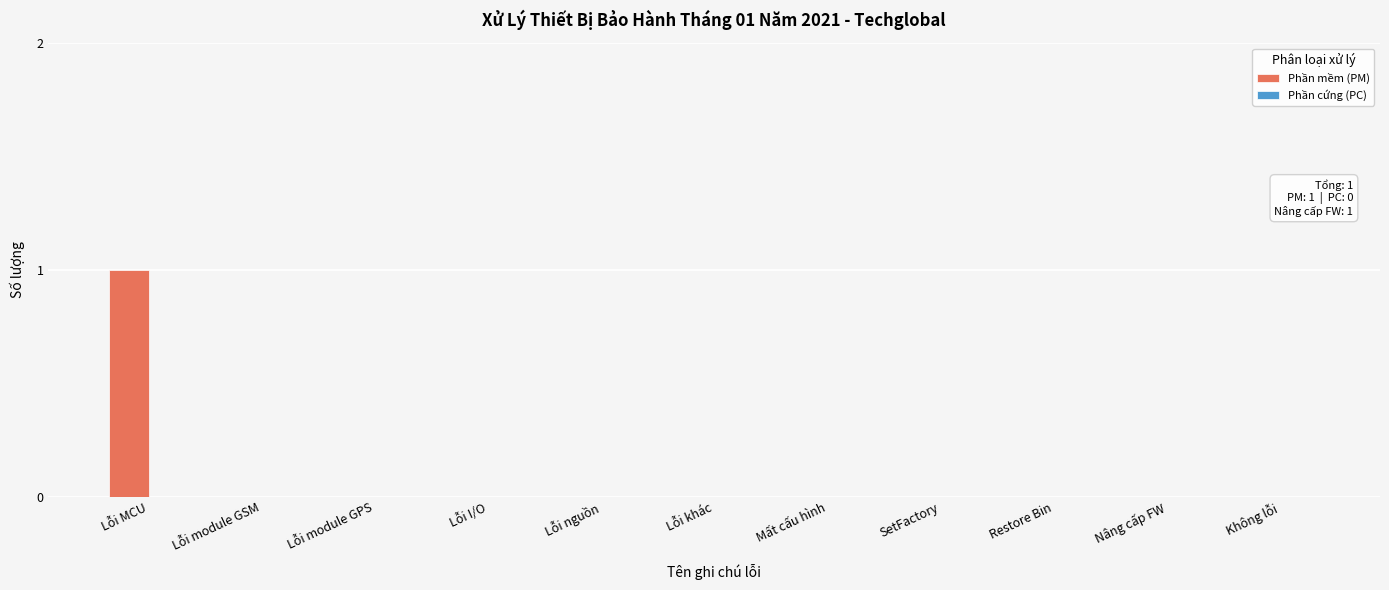

Between SetFactory and Lỗi MCU, which is larger?

Lỗi MCU